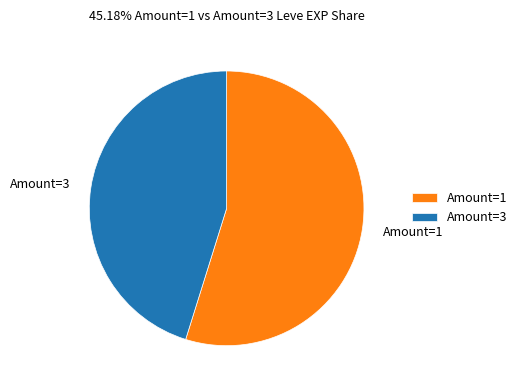

Do Amount=3 and Amount=1 together represent more than half of the pie?

Yes